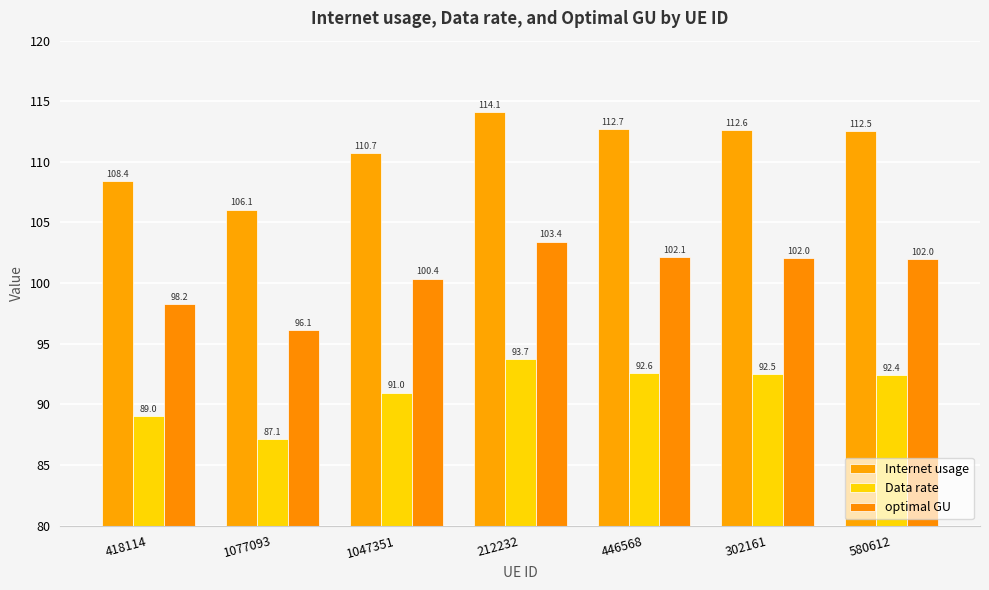

Which series has the largest total across all categories?

Internet usage